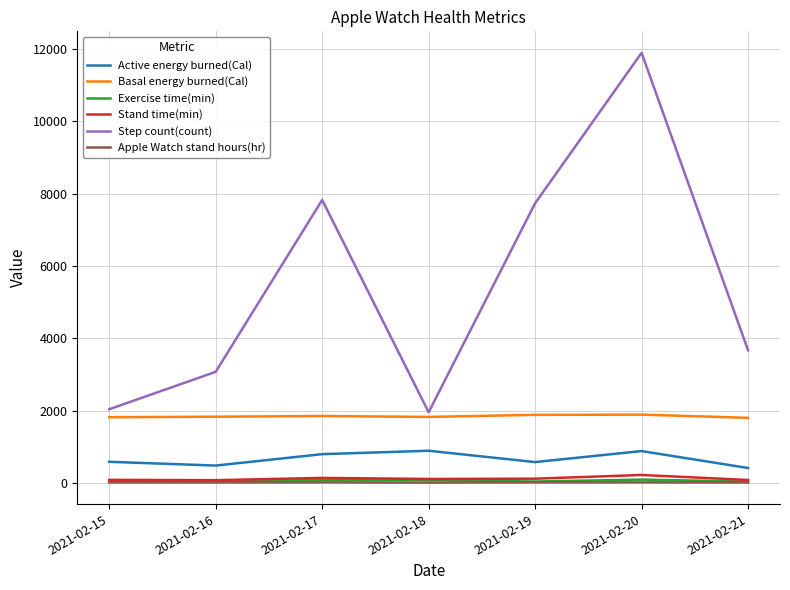

What is the greatest value displayed?

11896.4